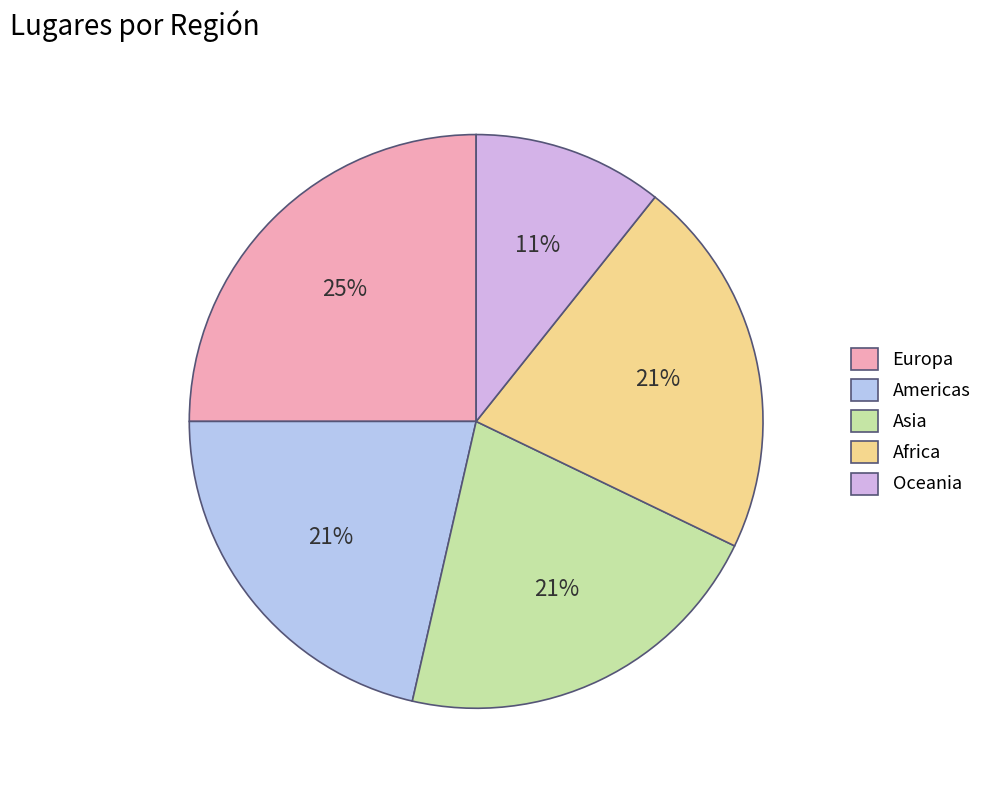

True or false: Europa accounts for 35% of the total.

False